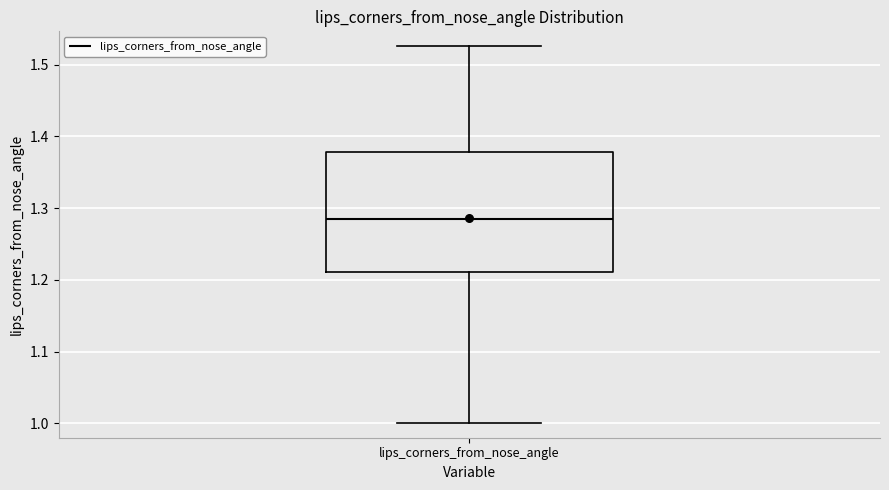

Where does the lower whisker of the box for lips_corners_from_nose_angle end on the y-axis? The values are not printed on the chart, so give them approximately, as read against the axis.

1.00